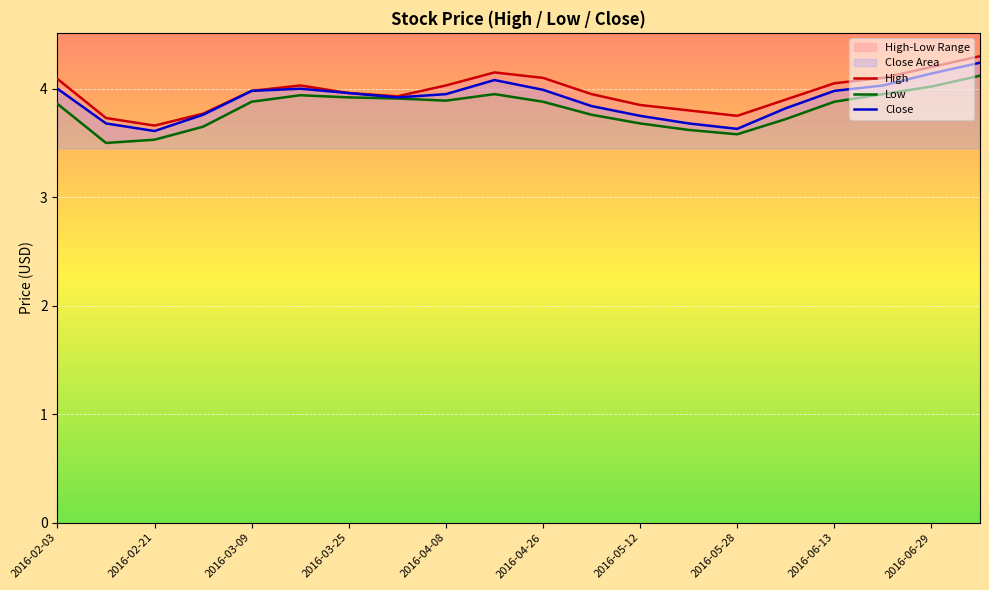

How many data points does each series have?

20